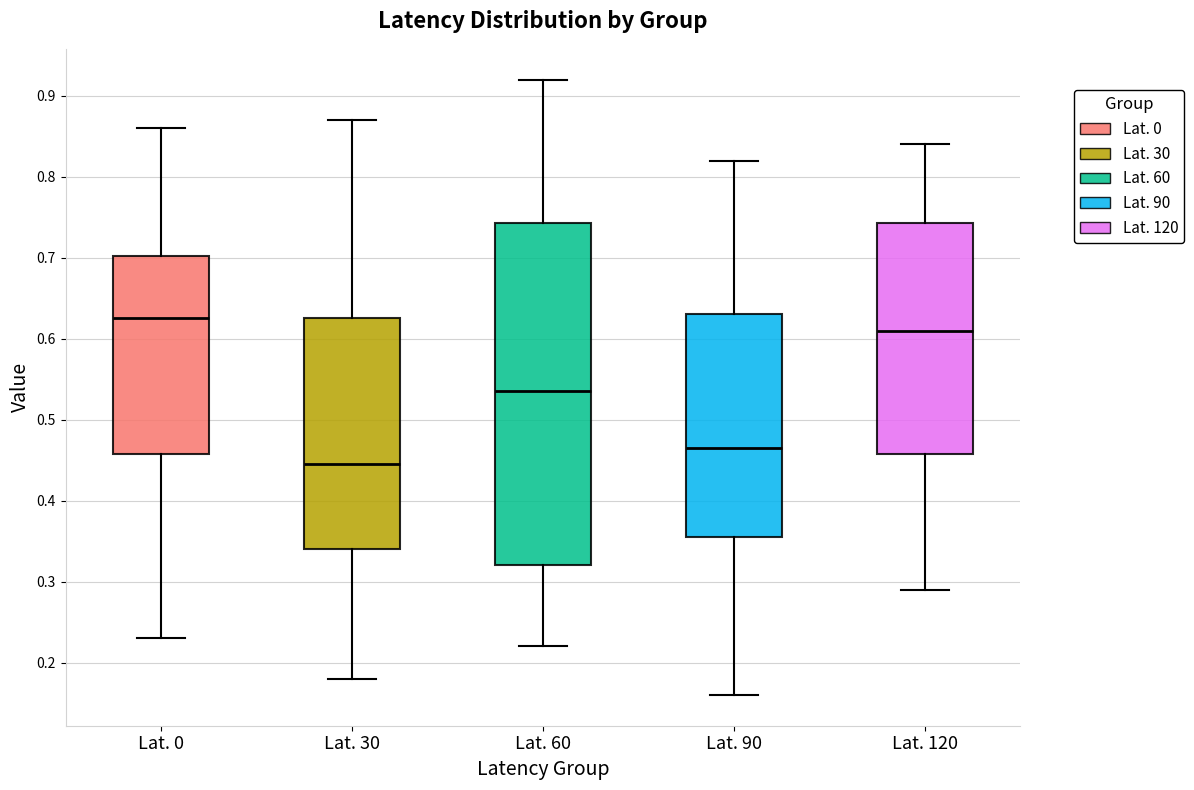

Reading left to right, transcribe this box plot: for each box, give where its median line is, the range the box spans, and where its two whiskers end, as read against the y-axis. The values are not printed on the chart, so give them approximately, as read against the axis.

Lat. 0: median 0.63, box 0.46 to 0.70, whiskers 0.23 to 0.86
Lat. 30: median 0.45, box 0.34 to 0.63, whiskers 0.18 to 0.87
Lat. 60: median 0.54, box 0.32 to 0.74, whiskers 0.22 to 0.92
Lat. 90: median 0.47, box 0.36 to 0.63, whiskers 0.16 to 0.82
Lat. 120: median 0.61, box 0.46 to 0.74, whiskers 0.29 to 0.84